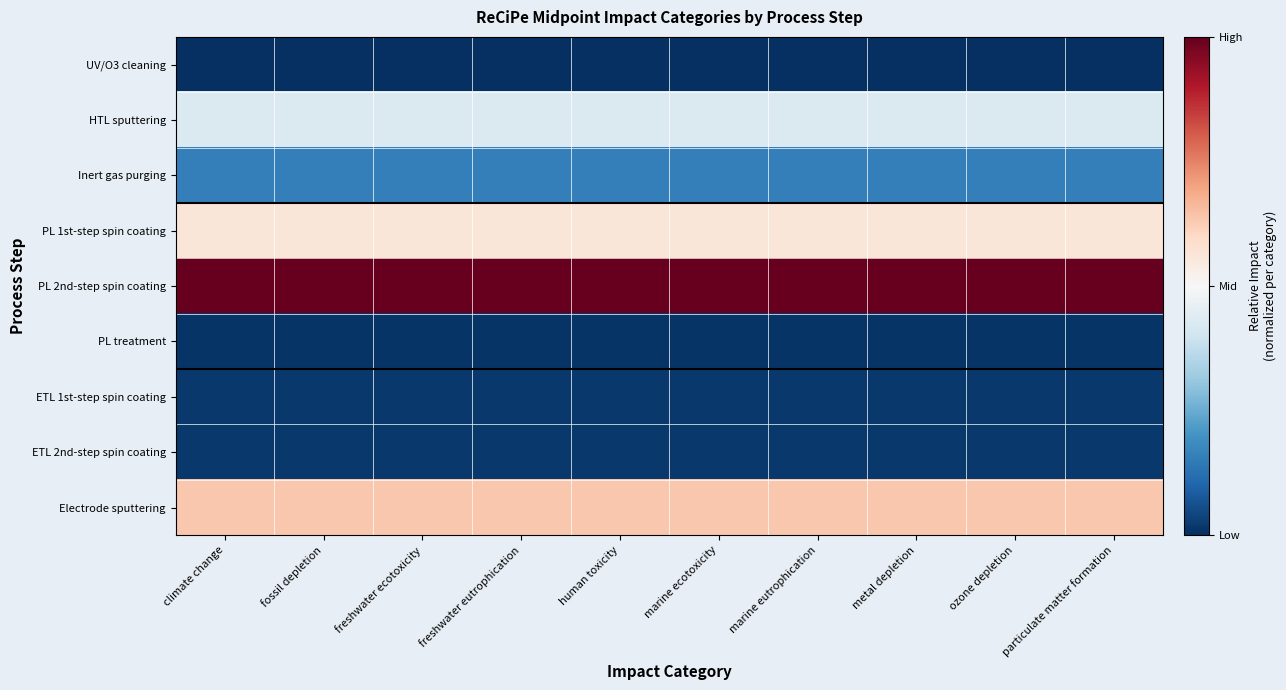

Reading left to right, what are all the values shown in this chart?

UV/O3 cleaning: climate change=-1.0	fossil depletion=-1.0	freshwater ecotoxicity=-1.0	freshwater eutrophication=-1.0	human toxicity=-1.0	marine ecotoxicity=-1.0	marine eutrophication=-1.0	metal depletion=-1.0	ozone depletion=-1.0	particulate matter formation=-1.0
HTL sputtering: climate change=-0.1	fossil depletion=-0.1	freshwater ecotoxicity=-0.1	freshwater eutrophication=-0.1	human toxicity=-0.1	marine ecotoxicity=-0.1	marine eutrophication=-0.1	metal depletion=-0.1	ozone depletion=-0.1	particulate matter formation=-0.1
Inert gas purging: climate change=-0.7	fossil depletion=-0.7	freshwater ecotoxicity=-0.7	freshwater eutrophication=-0.7	human toxicity=-0.7	marine ecotoxicity=-0.7	marine eutrophication=-0.7	metal depletion=-0.7	ozone depletion=-0.7	particulate matter formation=-0.7
PL 1st-step spin coating: climate change=0.1	fossil depletion=0.1	freshwater ecotoxicity=0.1	freshwater eutrophication=0.1	human toxicity=0.1	marine ecotoxicity=0.1	marine eutrophication=0.1	metal depletion=0.1	ozone depletion=0.1	particulate matter formation=0.1
PL 2nd-step spin coating: climate change=1.0	fossil depletion=1.0	freshwater ecotoxicity=1.0	freshwater eutrophication=1.0	human toxicity=1.0	marine ecotoxicity=1.0	marine eutrophication=1.0	metal depletion=1.0	ozone depletion=1.0	particulate matter formation=1.0
PL treatment: climate change=-1.0	fossil depletion=-1.0	freshwater ecotoxicity=-1.0	freshwater eutrophication=-1.0	human toxicity=-1.0	marine ecotoxicity=-1.0	marine eutrophication=-1.0	metal depletion=-1.0	ozone depletion=-1.0	particulate matter formation=-1.0
ETL 1st-step spin coating: climate change=-1.0	fossil depletion=-1.0	freshwater ecotoxicity=-1.0	freshwater eutrophication=-1.0	human toxicity=-1.0	marine ecotoxicity=-1.0	marine eutrophication=-1.0	metal depletion=-1.0	ozone depletion=-1.0	particulate matter formation=-1.0
ETL 2nd-step spin coating: climate change=-1.0	fossil depletion=-1.0	freshwater ecotoxicity=-1.0	freshwater eutrophication=-1.0	human toxicity=-1.0	marine ecotoxicity=-1.0	marine eutrophication=-1.0	metal depletion=-1.0	ozone depletion=-1.0	particulate matter formation=-1.0
Electrode sputtering: climate change=0.3	fossil depletion=0.3	freshwater ecotoxicity=0.3	freshwater eutrophication=0.3	human toxicity=0.3	marine ecotoxicity=0.3	marine eutrophication=0.3	metal depletion=0.3	ozone depletion=0.3	particulate matter formation=0.3